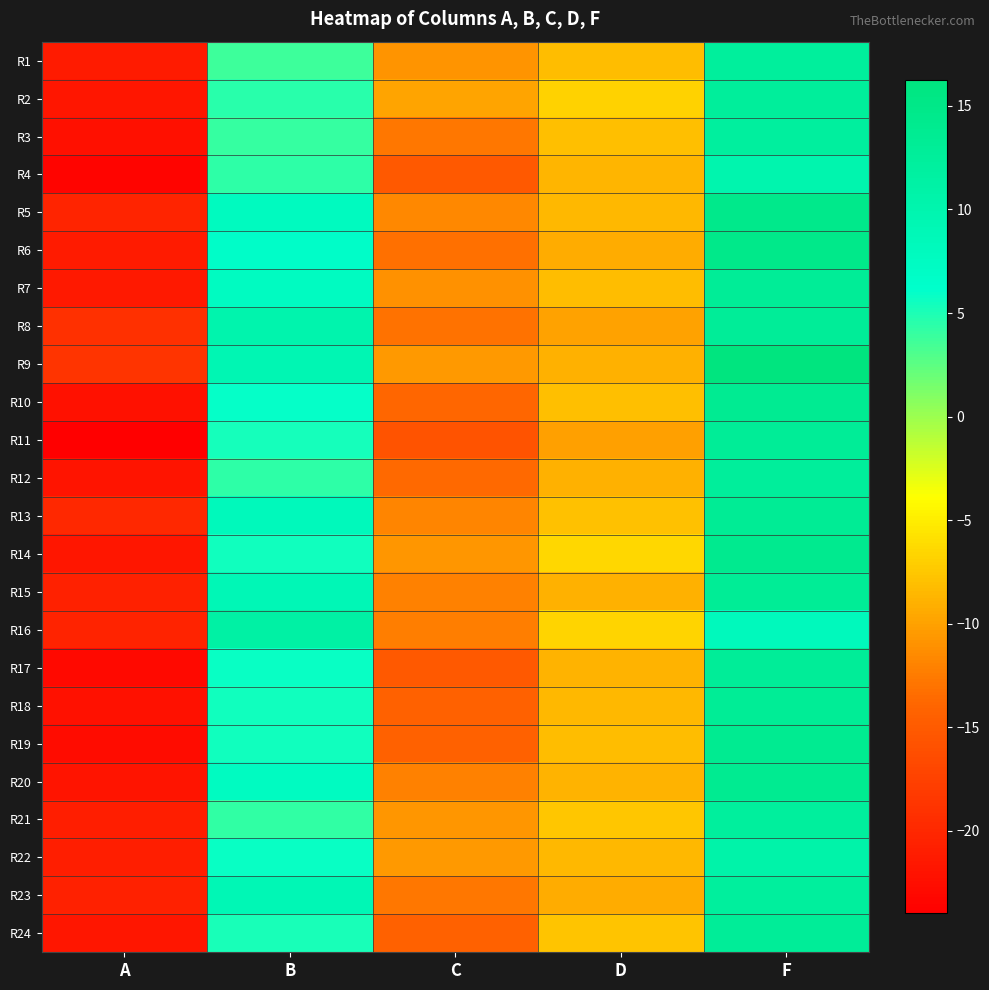

Reading left to right, extract all data points from this chart.

R1: A=-21.2	B=3.8	C=-10.8	D=-8.2	F=12.3
R2: A=-21.7	B=4.5	C=-9.8	D=-6.8	F=12.6
R3: A=-22.4	B=4.0	C=-12.7	D=-8.0	F=12.0
R4: A=-23.4	B=4.3	C=-15.1	D=-8.7	F=10.0
R5: A=-20.4	B=7.9	C=-11.7	D=-8.6	F=14.7
R6: A=-21.2	B=6.6	C=-13.3	D=-9.3	F=14.8
R7: A=-21.5	B=7.5	C=-11.0	D=-8.2	F=12.9
R8: A=-19.2	B=10.2	C=-13.0	D=-9.9	F=12.9
R9: A=-18.8	B=9.3	C=-10.6	D=-8.9	F=16.2
R10: A=-22.2	B=6.0	C=-13.9	D=-8.0	F=13.6
R11: A=-24.0	B=5.4	C=-15.8	D=-10.1	F=13.0
R12: A=-21.9	B=4.4	C=-13.6	D=-8.9	F=12.6
R13: A=-20.1	B=8.3	C=-11.9	D=-8.0	F=13.3
R14: A=-21.7	B=5.5	C=-10.7	D=-6.4	F=14.1
R15: A=-20.6	B=8.9	C=-12.1	D=-8.9	F=13.2
R16: A=-20.4	B=11.2	C=-12.3	D=-6.6	F=8.2
R17: A=-23.1	B=5.8	C=-15.2	D=-8.9	F=12.9
R18: A=-22.1	B=5.4	C=-14.3	D=-8.5	F=13.1
R19: A=-22.7	B=5.5	C=-14.3	D=-8.1	F=13.7
R20: A=-21.8	B=7.5	C=-12.1	D=-8.9	F=13.8
R21: A=-20.9	B=4.3	C=-10.7	D=-7.6	F=12.2
R22: A=-20.9	B=5.8	C=-10.6	D=-8.5	F=10.7
R23: A=-20.6	B=9.1	C=-12.7	D=-9.2	F=12.2
R24: A=-21.7	B=5.1	C=-14.3	D=-7.7	F=12.8